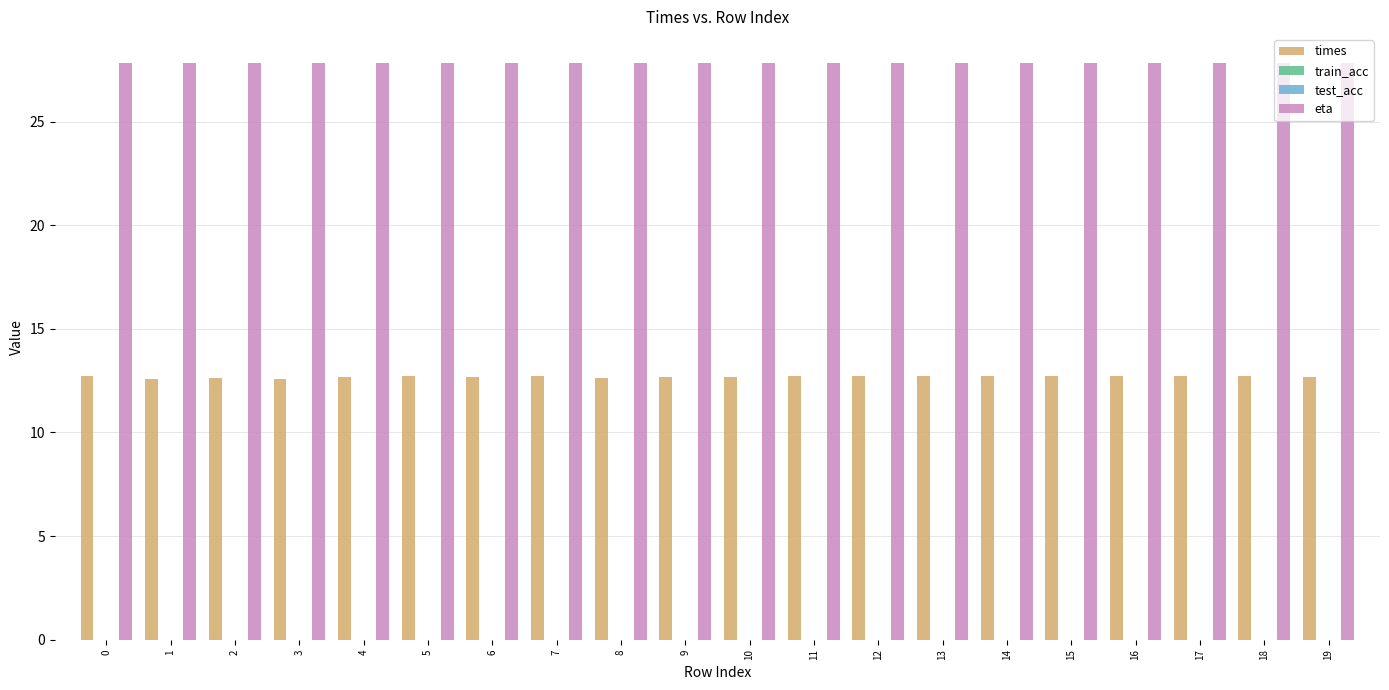

What are all the series names shown in the legend?

times, train_acc, test_acc, eta